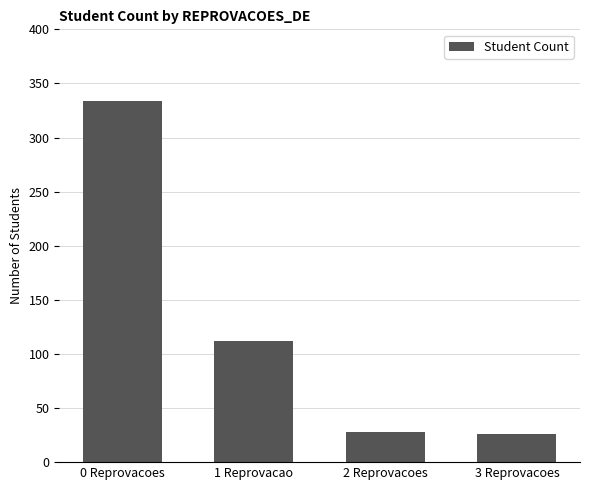

What is the label of the 4th bar from the right?

0 Reprovacoes